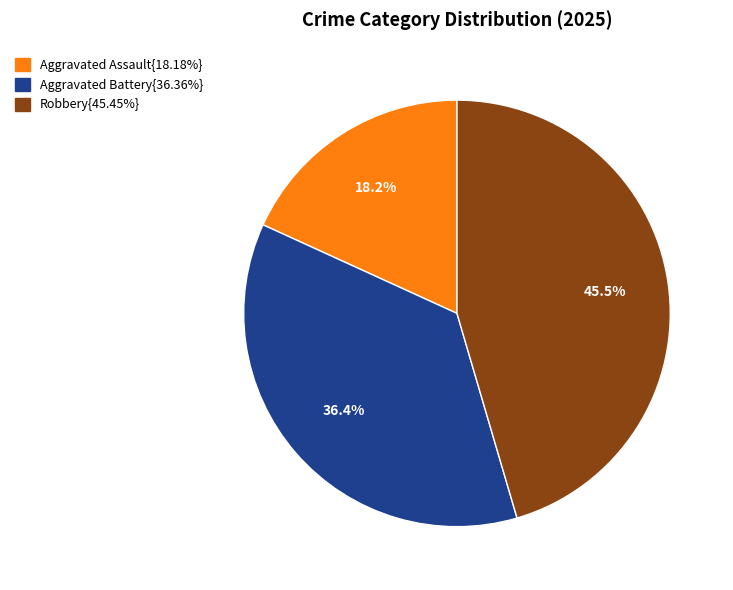

Does any single category account for the majority?

No